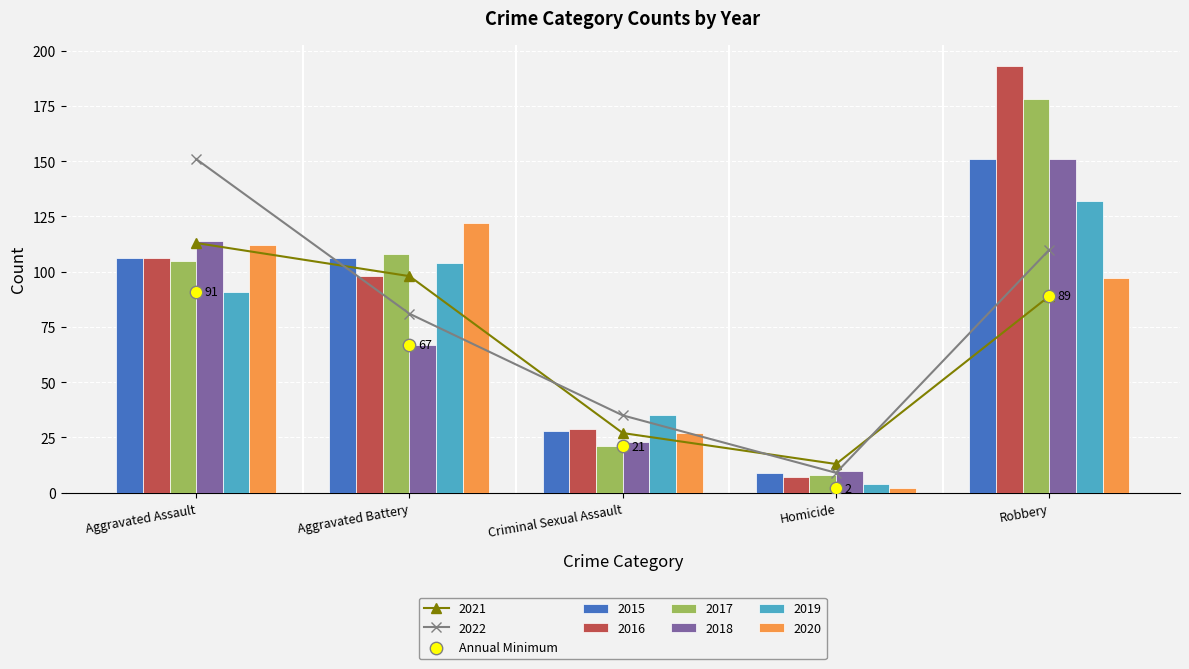

Between Robbery and Aggravated Battery, which is larger?

Robbery